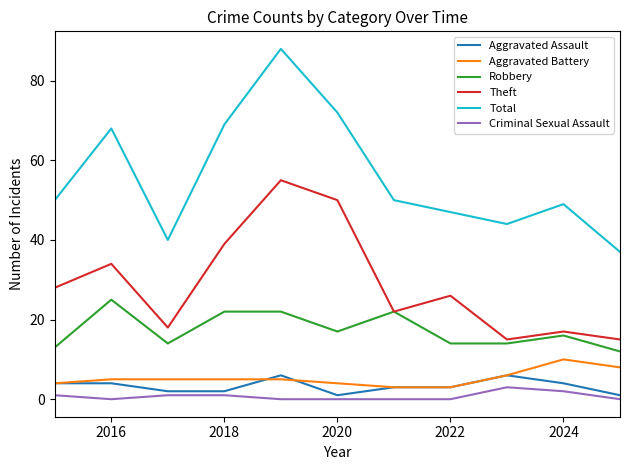

What is the highest value of the Criminal Sexual Assault series?

3